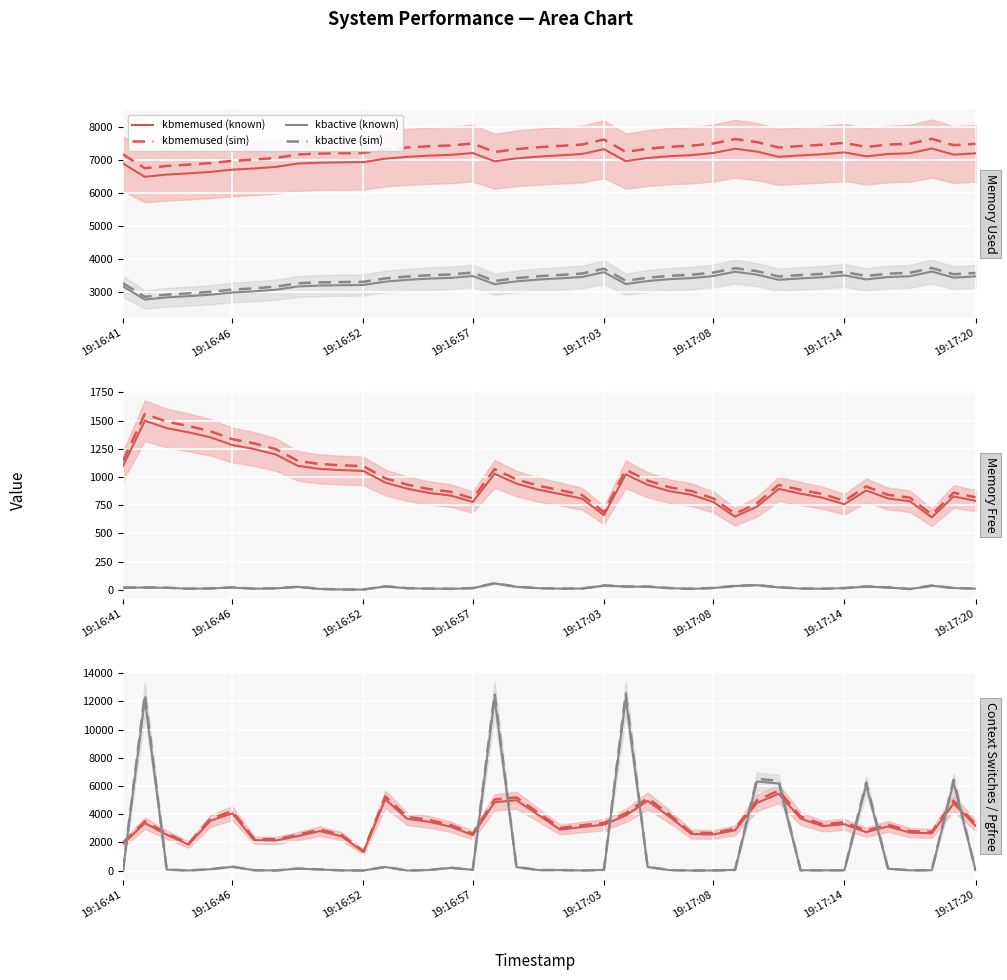

True or false: kbactive and kbmemused cross at least once.

False